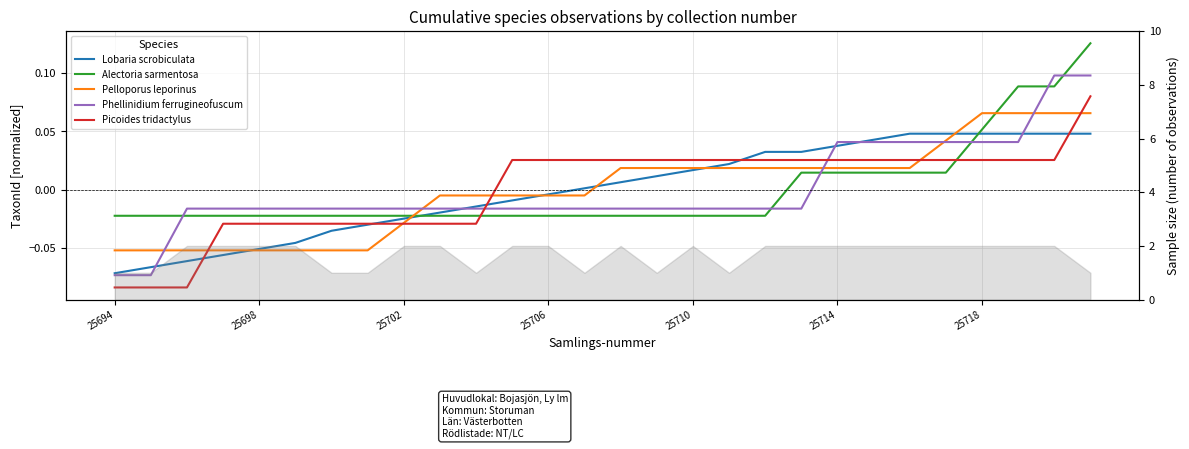

Reading left to right, transcribe all the data shown in this chart.

Lobaria scrobiculata: -0.1	-0.1	-0.1	-0.1	-0.1	-0.0	-0.0	-0.0	-0.0	-0.0	-0.0	-0.0	-0.0	0.0	0.0	0.0	0.0	0.0	0.0	0.0	0.0	0.0	0.0	0.0	0.0	0.0	0.0	0.0
Alectoria sarmentosa: -0.0	-0.0	-0.0	-0.0	-0.0	-0.0	-0.0	-0.0	-0.0	-0.0	-0.0	-0.0	-0.0	-0.0	-0.0	-0.0	-0.0	-0.0	-0.0	0.0	0.0	0.0	0.0	0.0	0.1	0.1	0.1	0.1
Pelloporus leporinus: -0.1	-0.1	-0.1	-0.1	-0.1	-0.1	-0.1	-0.1	-0.0	-0.0	-0.0	-0.0	-0.0	-0.0	0.0	0.0	0.0	0.0	0.0	0.0	0.0	0.0	0.0	0.0	0.1	0.1	0.1	0.1
Phellinidium ferrugineofuscum: -0.1	-0.1	-0.0	-0.0	-0.0	-0.0	-0.0	-0.0	-0.0	-0.0	-0.0	-0.0	-0.0	-0.0	-0.0	-0.0	-0.0	-0.0	-0.0	-0.0	0.0	0.0	0.0	0.0	0.0	0.0	0.1	0.1
Picoides tridactylus: -0.1	-0.1	-0.1	-0.0	-0.0	-0.0	-0.0	-0.0	-0.0	-0.0	-0.0	0.0	0.0	0.0	0.0	0.0	0.0	0.0	0.0	0.0	0.0	0.0	0.0	0.0	0.0	0.0	0.0	0.1